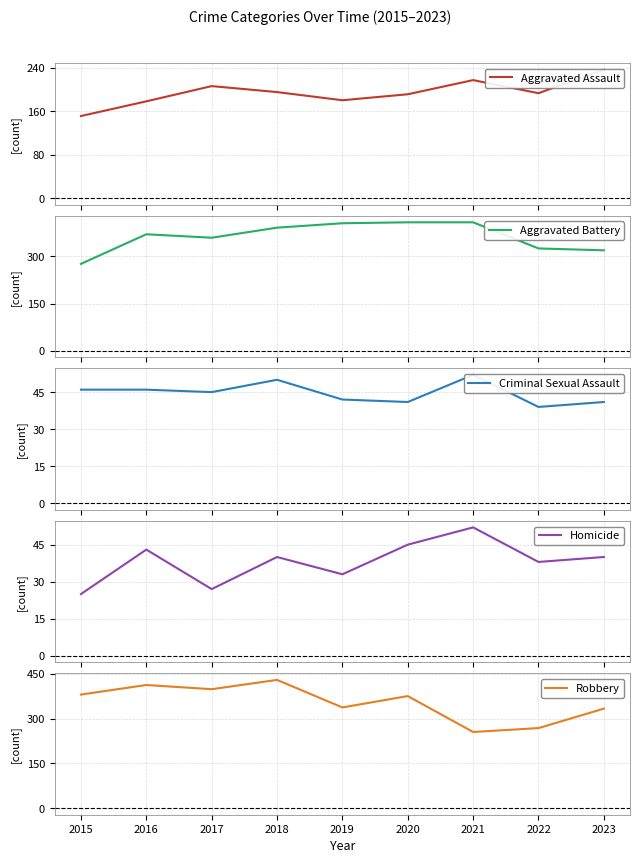

At how many categories does at least one series exceed 396?

6